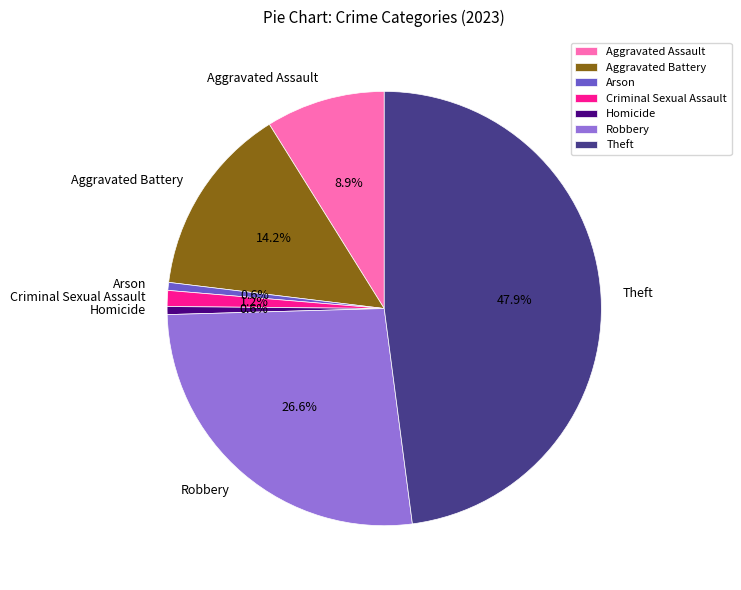

Which slice is the largest?

Theft